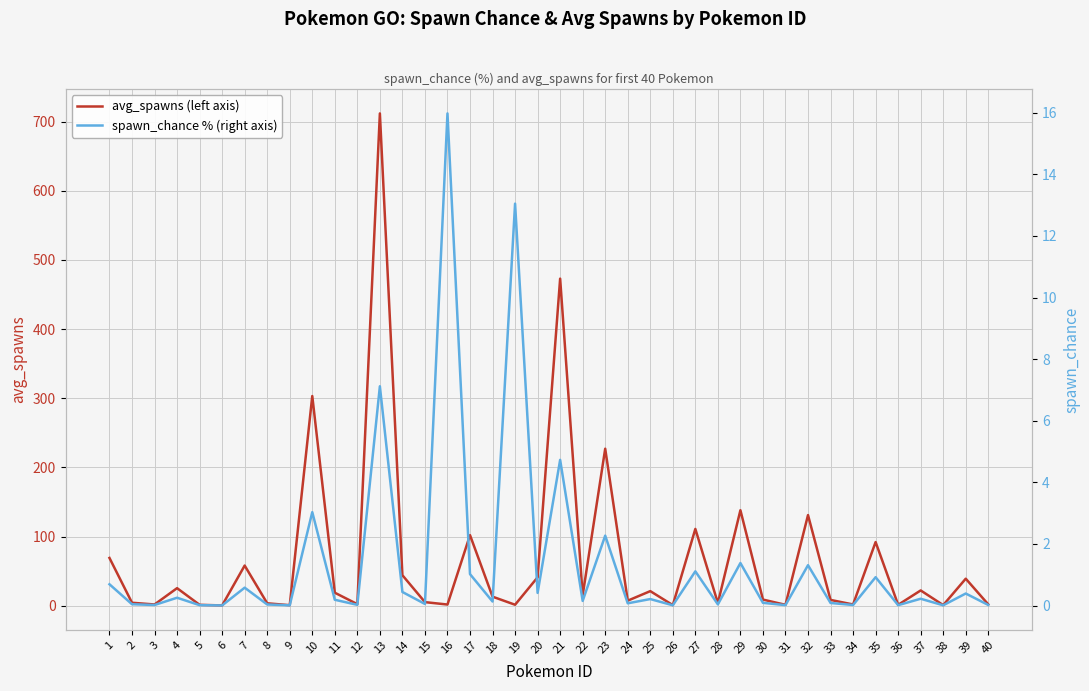

In spawn_chance % (right axis), how many points are lower than both neighbors (excluding endpoints)?

15